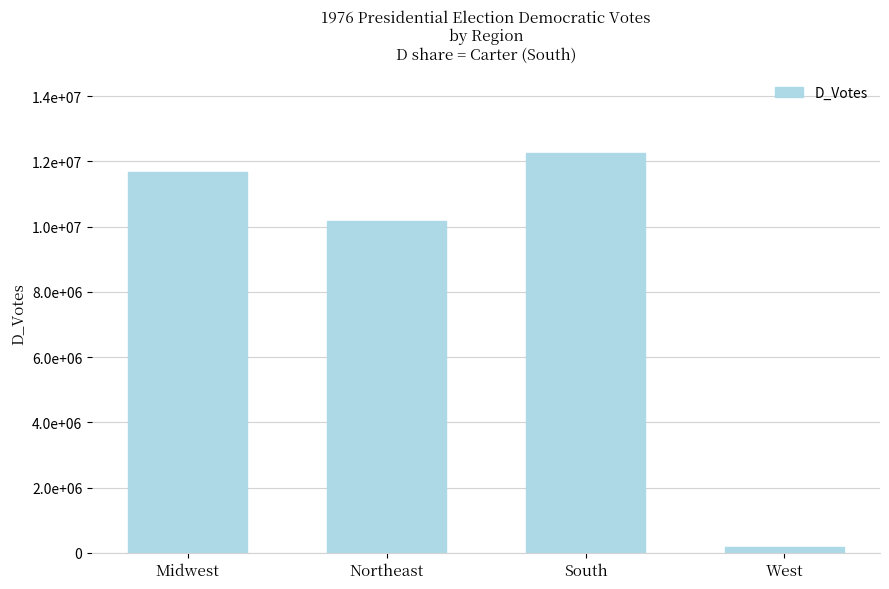

True or false: the data shows 19850819 at South.

False